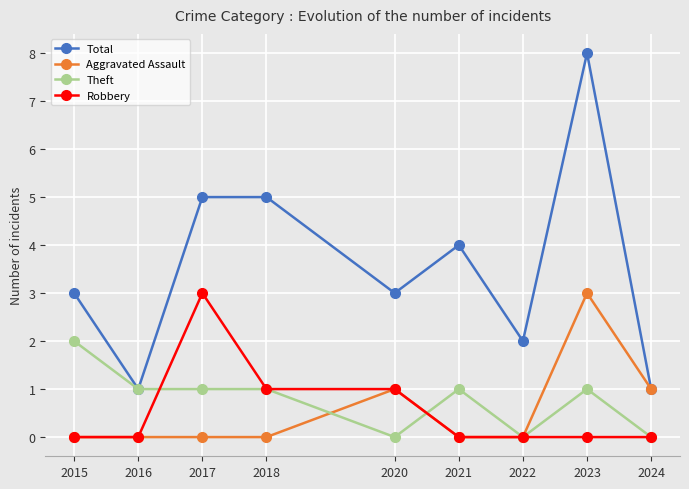

The Total series shows 8 at 2023. True or false?

True